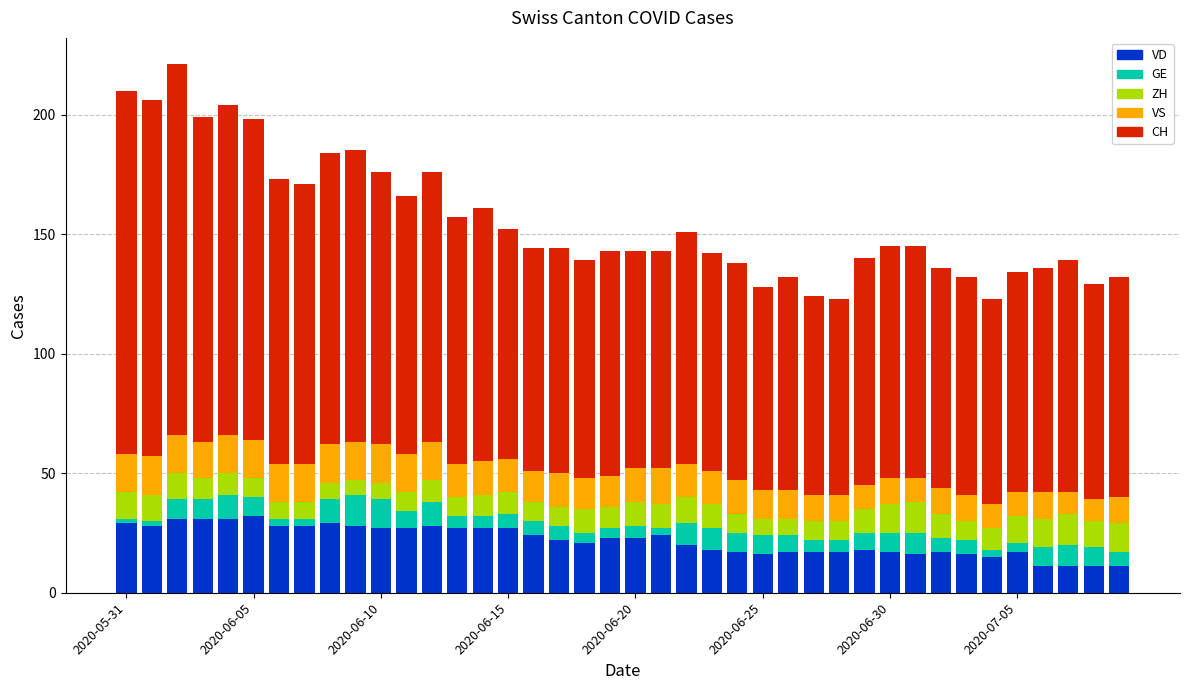

What is the maximum value for VD?

32